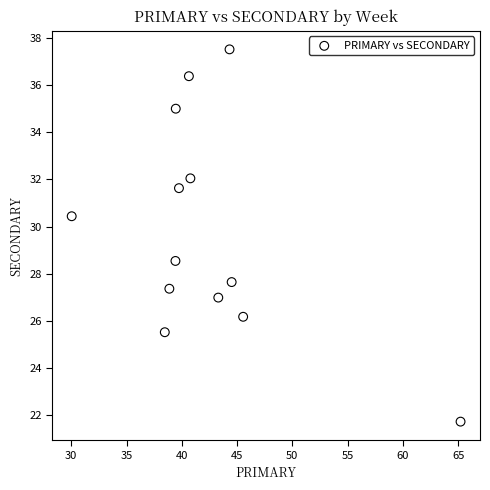

What Y value in the scatter plot is closest to 29?

28.5